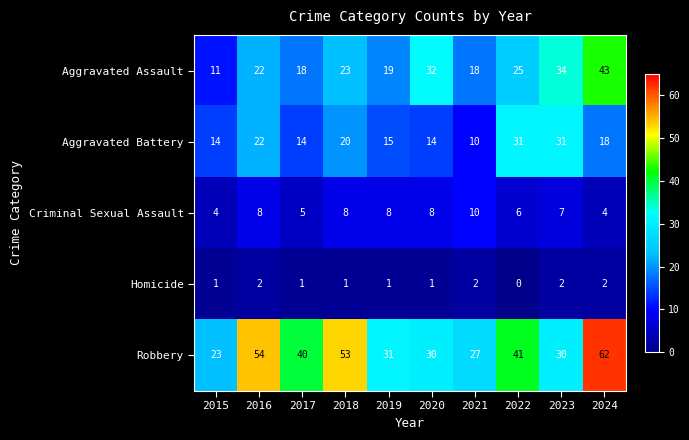

How many categories are shown in the chart?

10